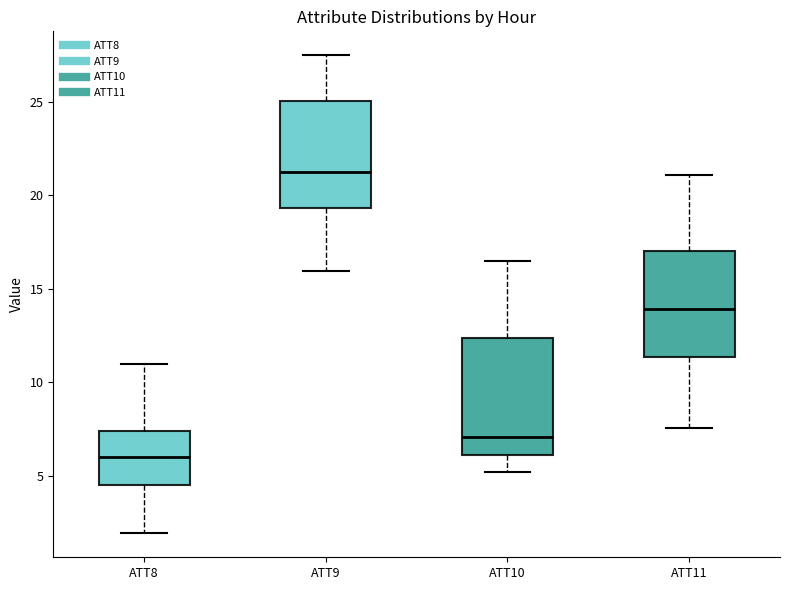

Which box is the tallest, from its lower edge to its upper edge?

ATT10